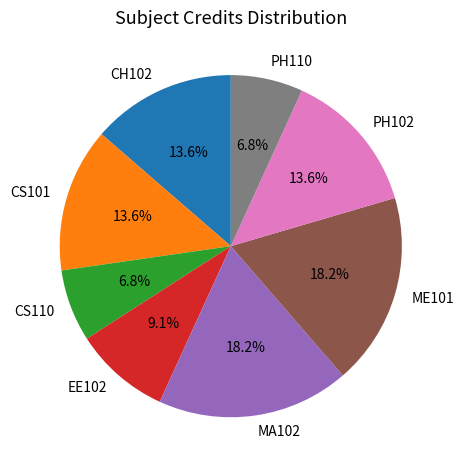

True or false: CS101 accounts for 14% of the total.

True